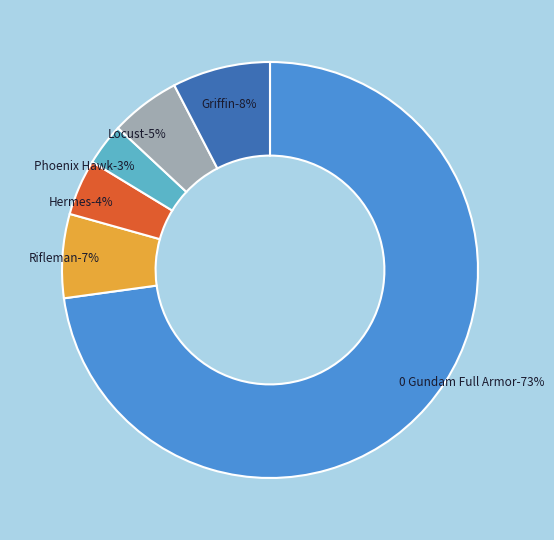

What is the majority slice?

0 Gundam Full Armor